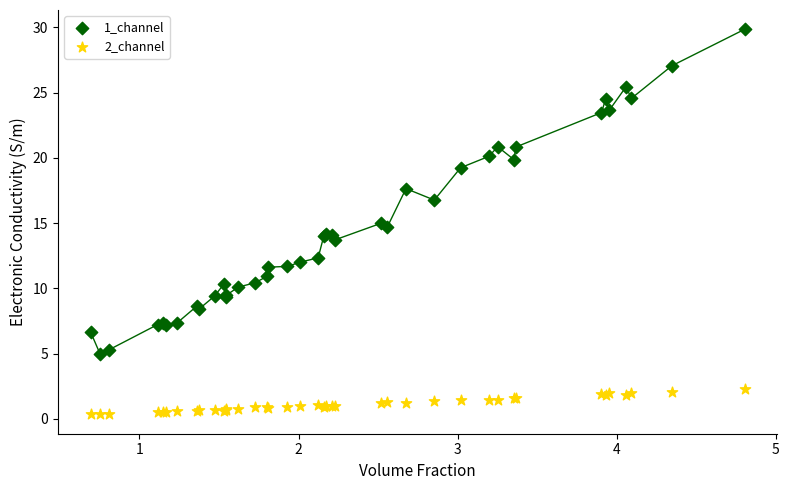

Which series reaches the maximum Y coordinate?

1_channel